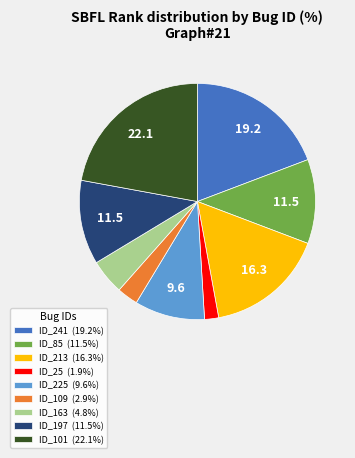

Approximately how many times larger is the value at ID_225 (9.6%) compared to ID_163 (4.8%)?

2.0